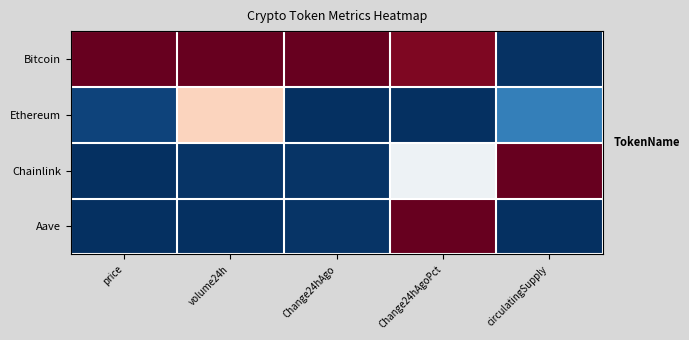

What is the spread (max minus min) of values at volume24h?

1.0